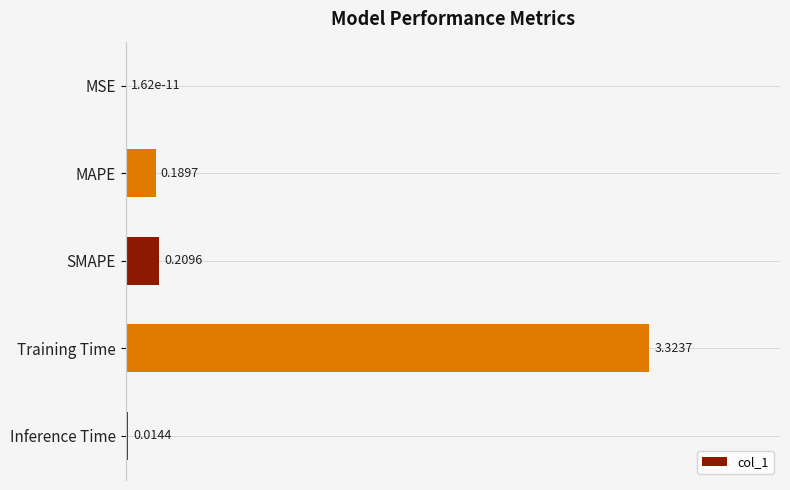

Which label corresponds to the largest value in the chart?

Training Time